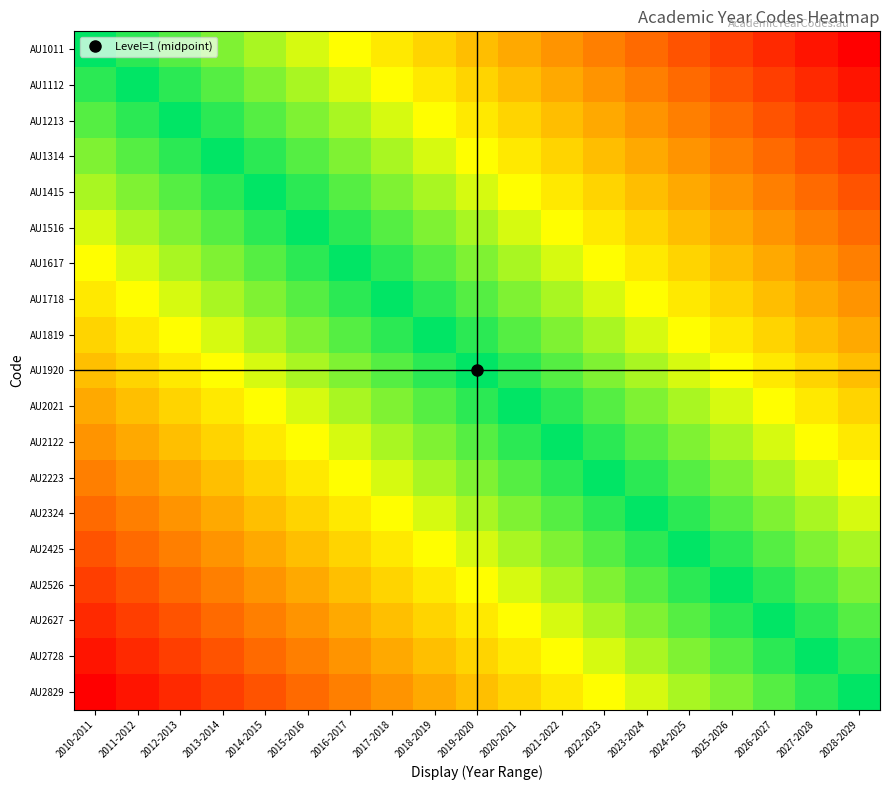

What is the maximum value shown in the chart?

18